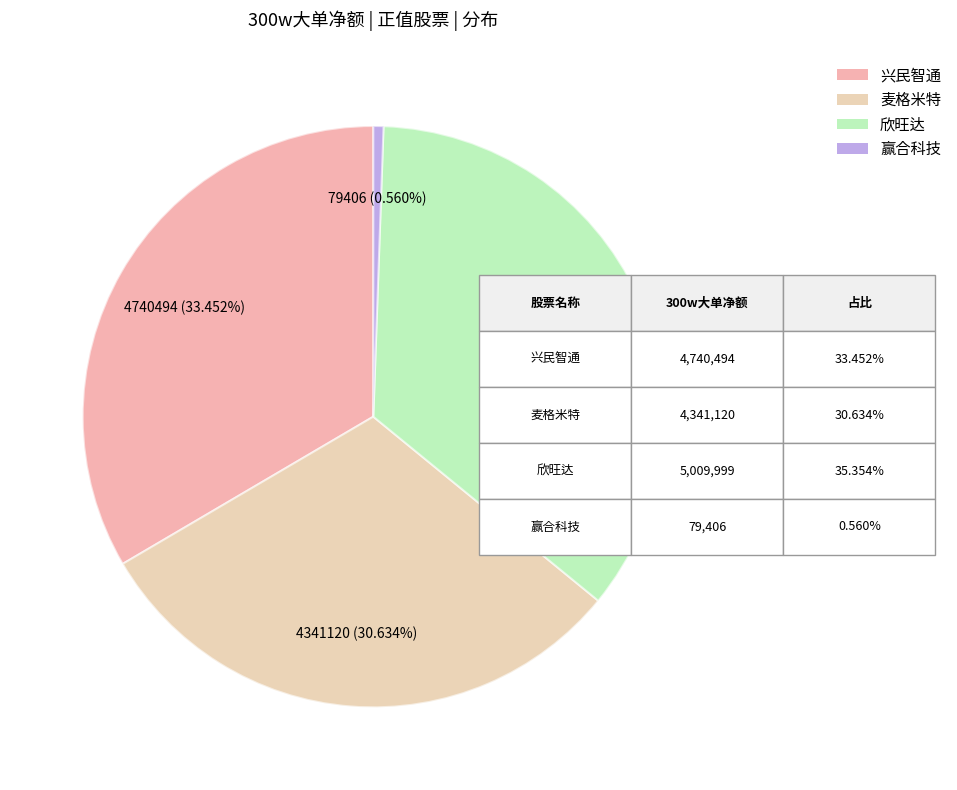

Which category has the biggest portion of the pie?

欣旺达